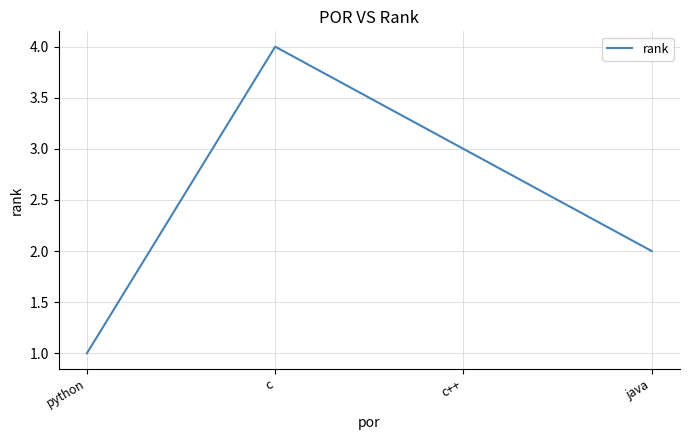

Reading left to right, what are all the values shown in this chart?

1	4	3	2